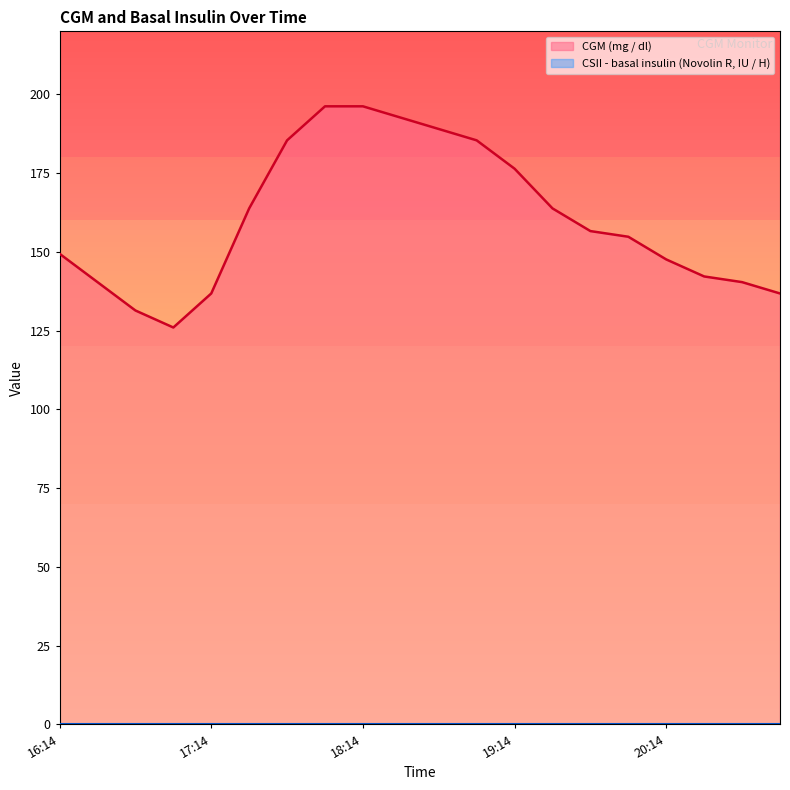

How many points are lower than both their immediate neighbors (excluding endpoints)?

1